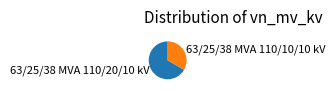

Rank the categories by value from highest to lowest.

63/25/38 MVA 110/20/10 kV, 63/25/38 MVA 110/10/10 kV